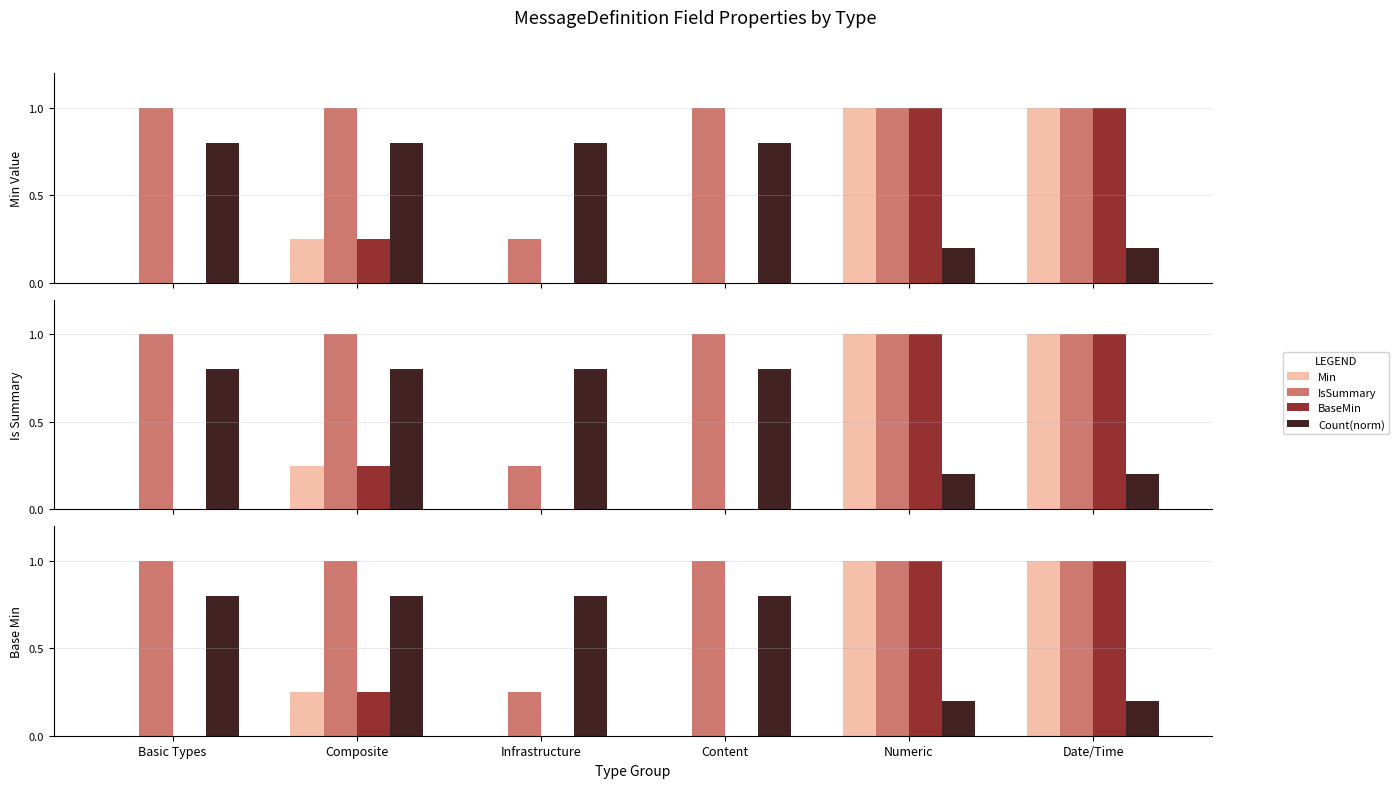

What are all the series names shown in the legend?

Min, IsSummary, BaseMin, Count(norm)